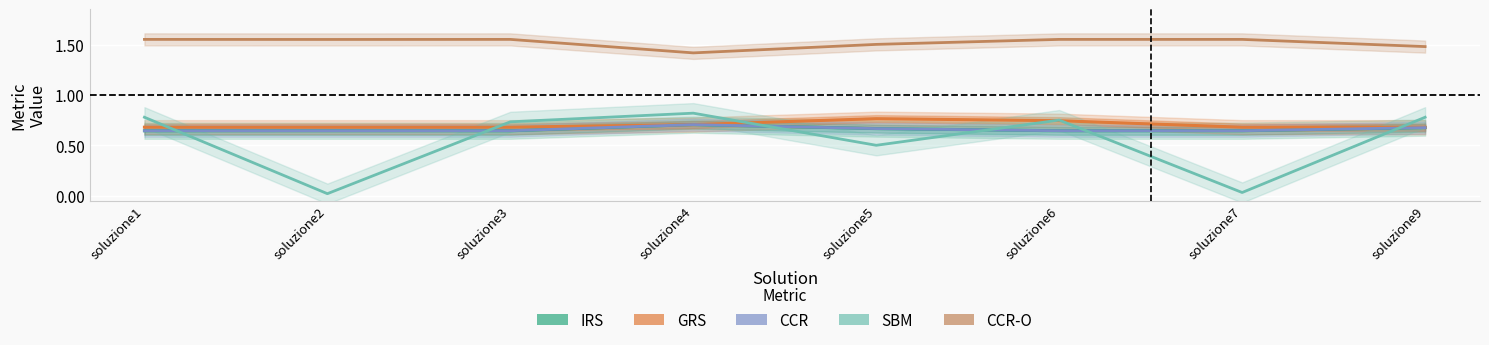

The CCR-O series shows 2.7 at soluzione7. True or false?

False